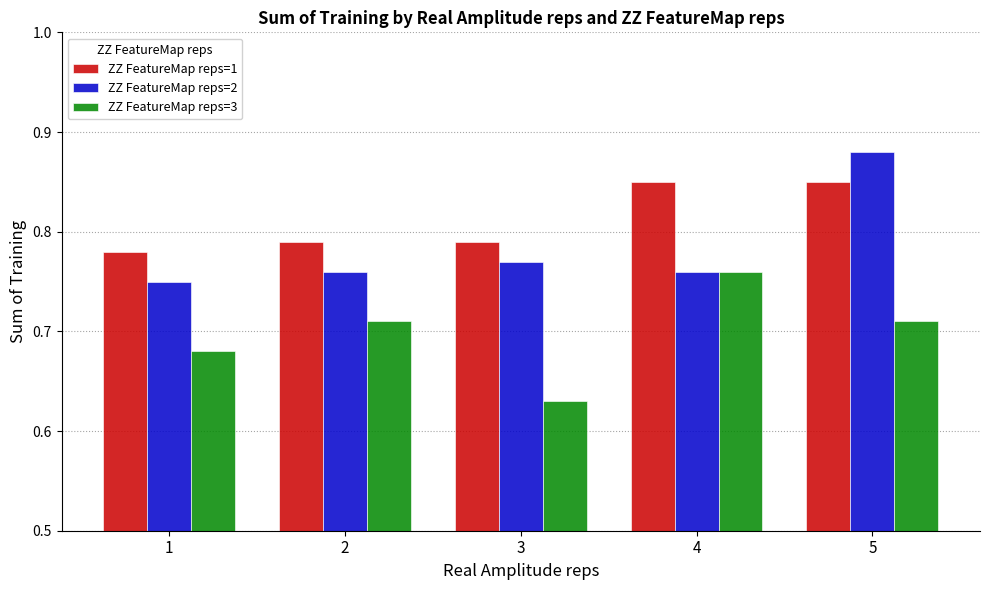

At how many categories does at least one series exceed 0?

5